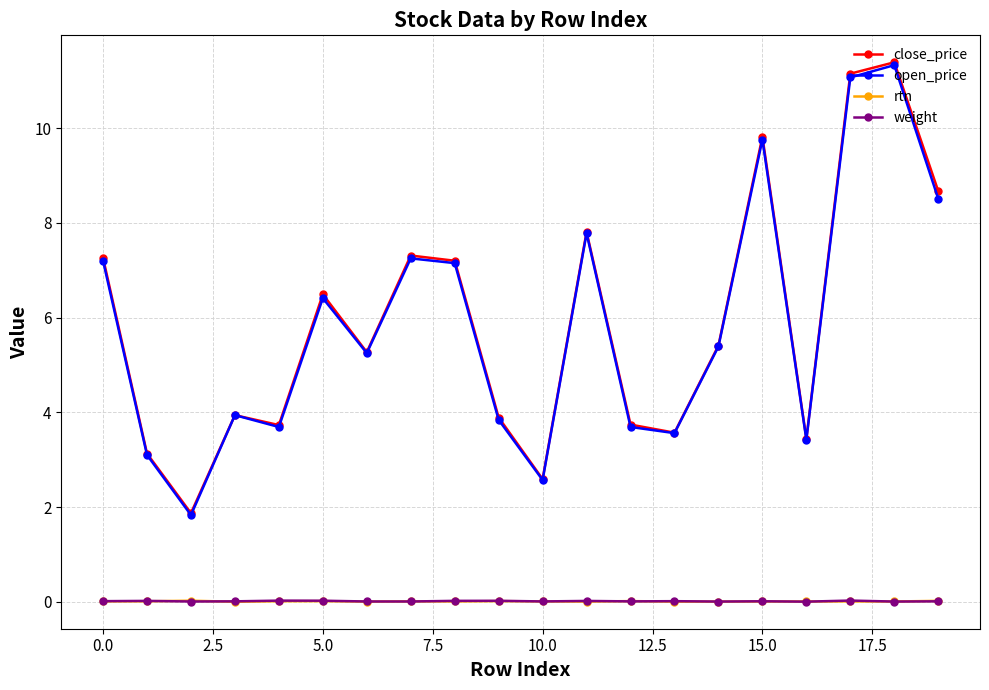

What is the greatest value displayed?

11.4